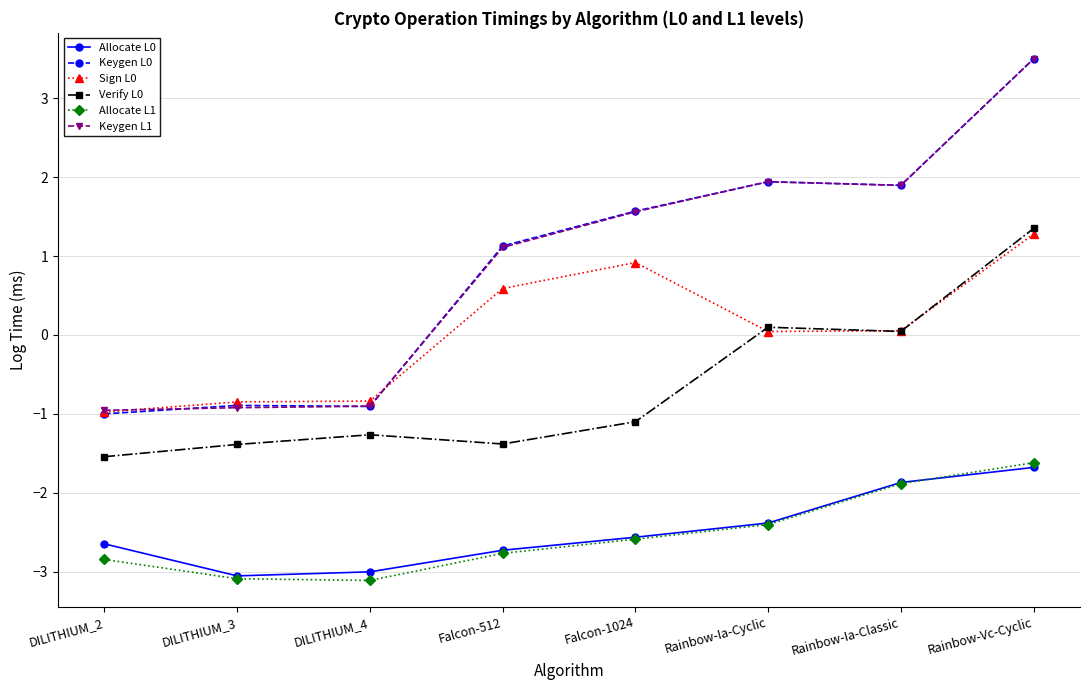

How many positive values does the Sign L0 series have?

5